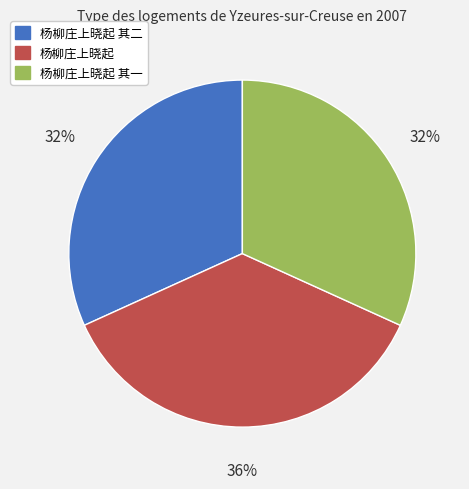

What is the largest slice in the pie chart?

杨柳庄上晓起